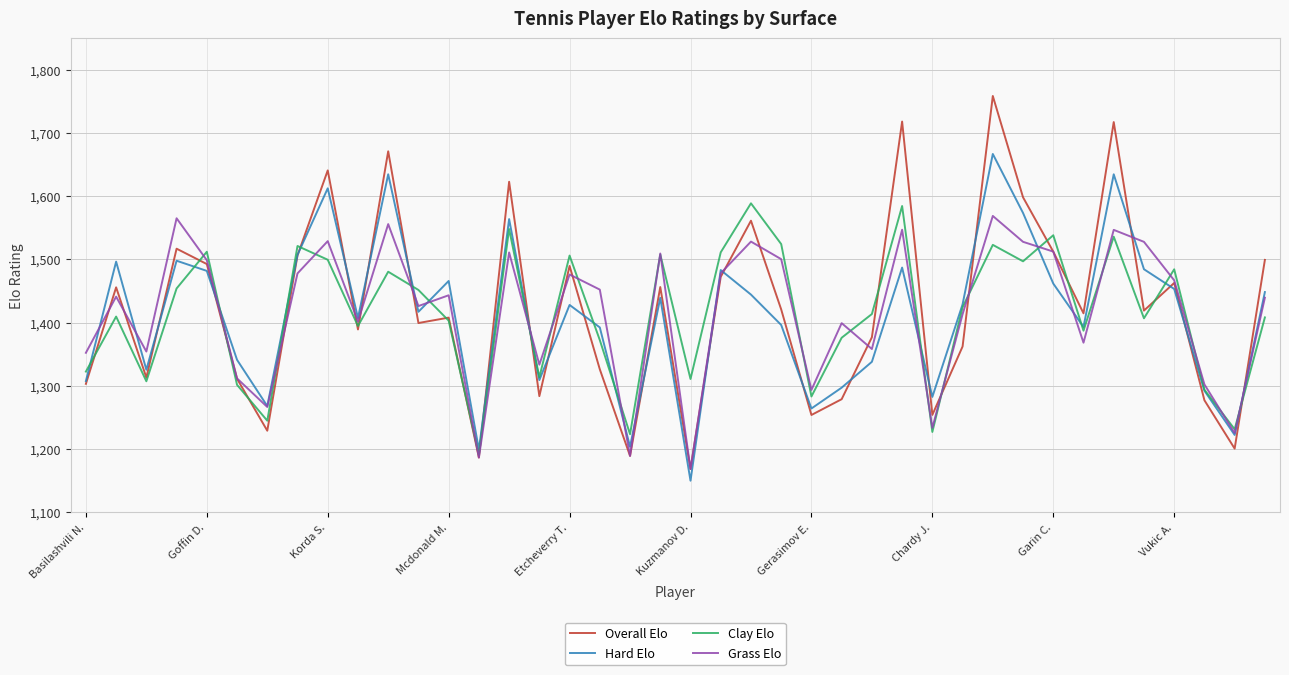

Which series has the largest range (max minus min)?

Overall Elo